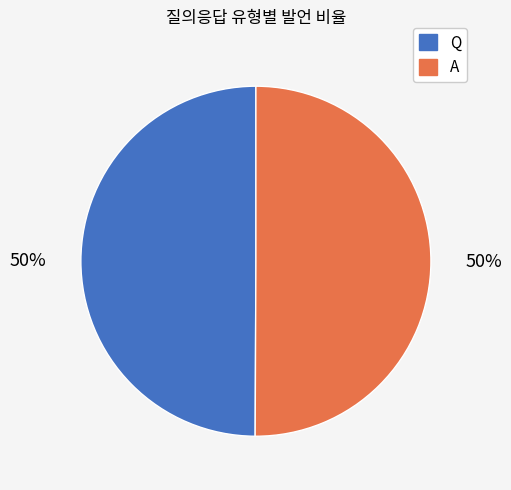

To the nearest percent, what is the average slice percentage?

50%